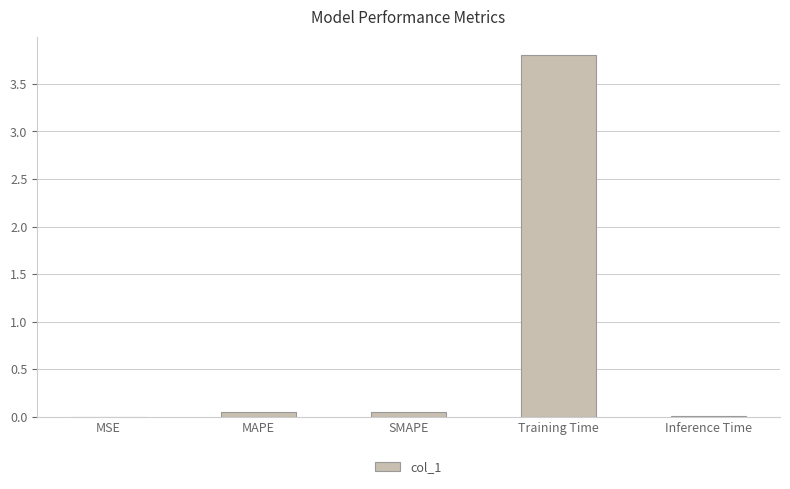

Is it true that the value at Training Time is 3.8?

True